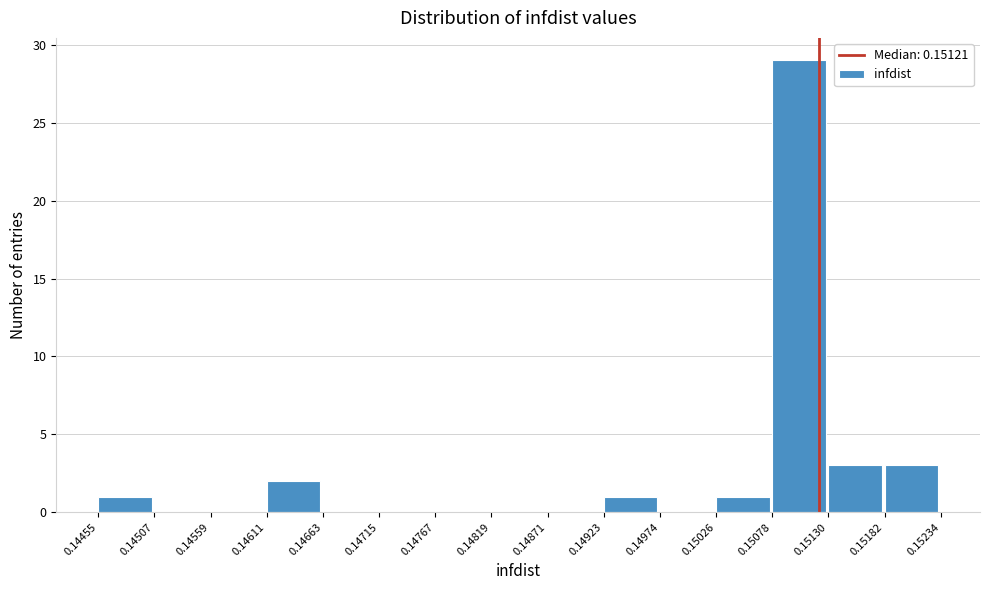

How tall is the bar that spans 0.15078 to 0.15130 on the x-axis? The values are not printed on the chart, so give them approximately, as read against the axis.

29